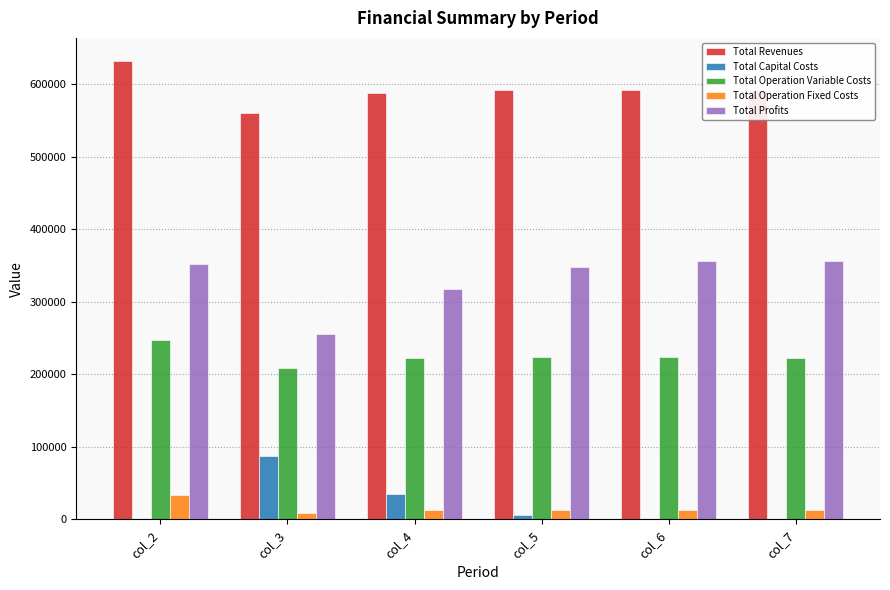

At which category does the chart reach its peak across all series?

col_2